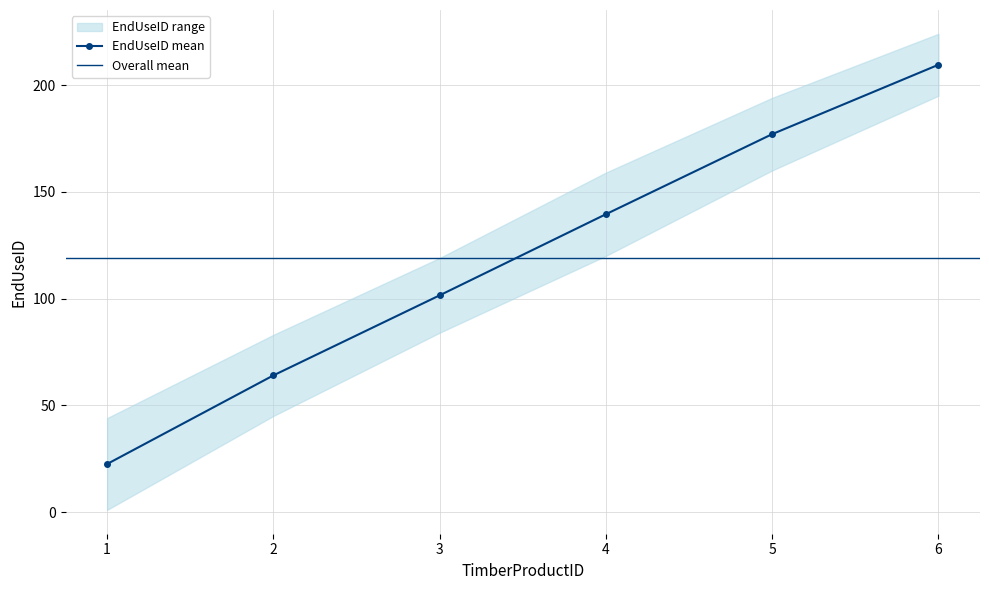

Is the value of EndUseID_lower at 2 greater than the value of EndUseID_upper at 12?

No